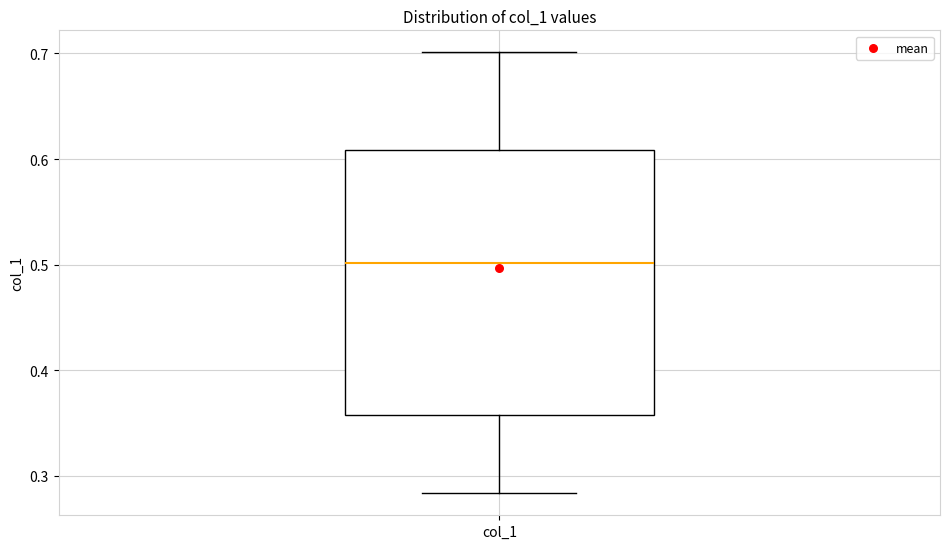

Transcribe this box plot: give where the median line is, the range the box spans, and where the two whiskers end, as read against the y-axis. The values are not printed on the chart, so give them approximately, as read against the axis.

median 0.50, box 0.36 to 0.61, whiskers 0.28 to 0.70